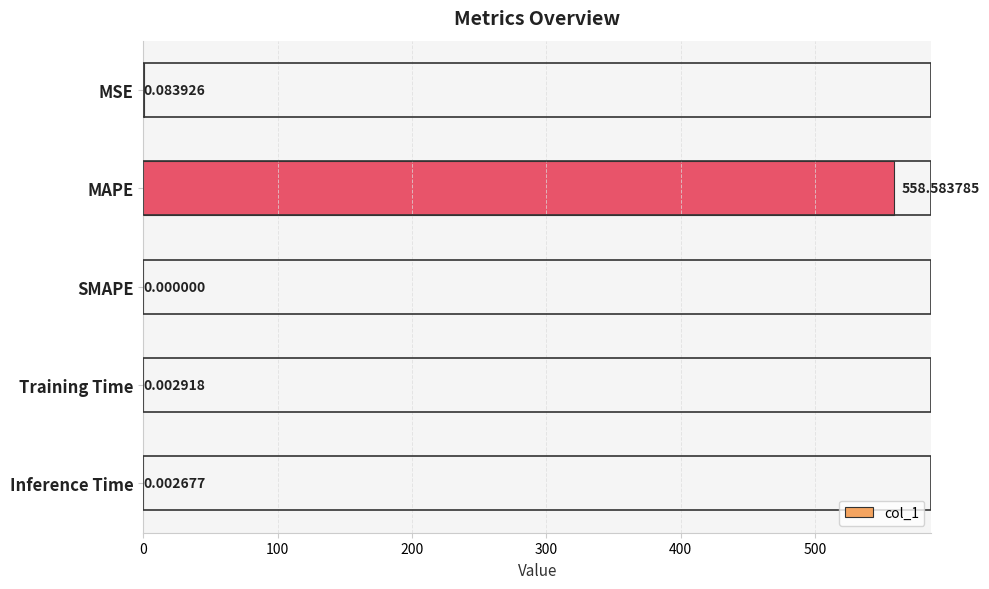

Which has a higher value, Training Time or MSE?

MSE